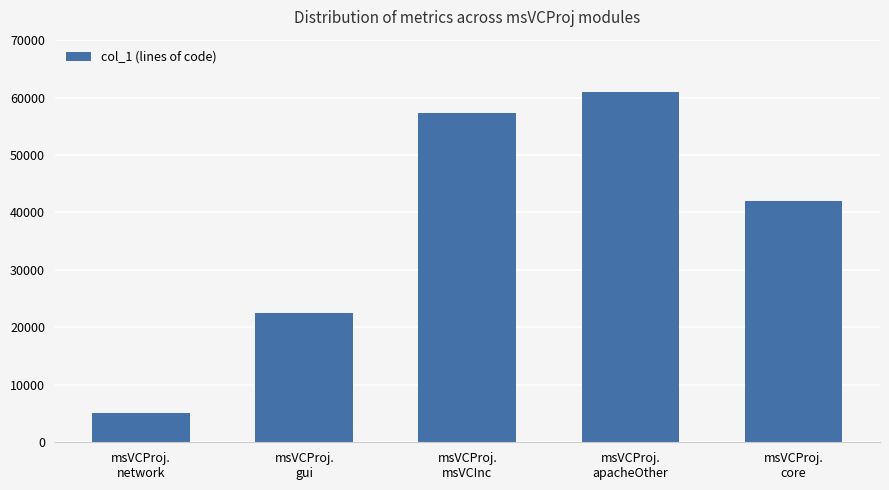

At which label is the value closest to 32979?

msVCProj.
core